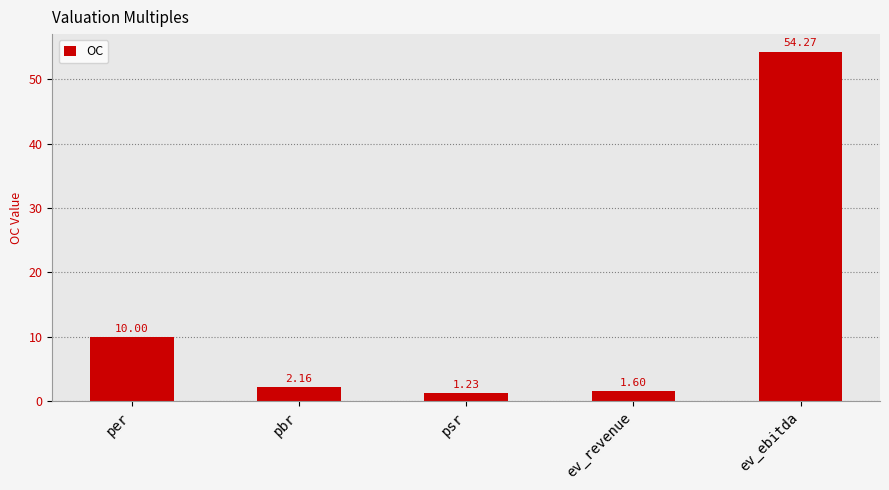

What is the change in value from pbr to ev_ebitda?

+52.1